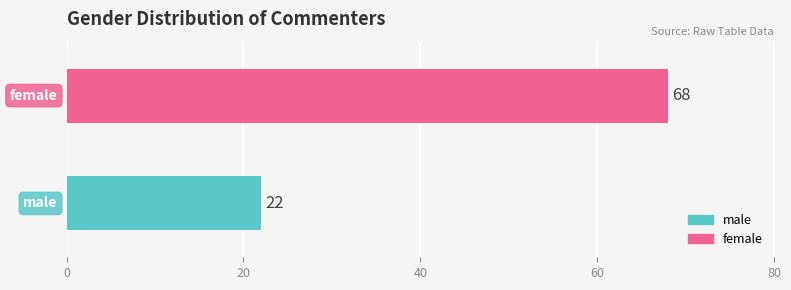

What is the lowest value of the female series?

68